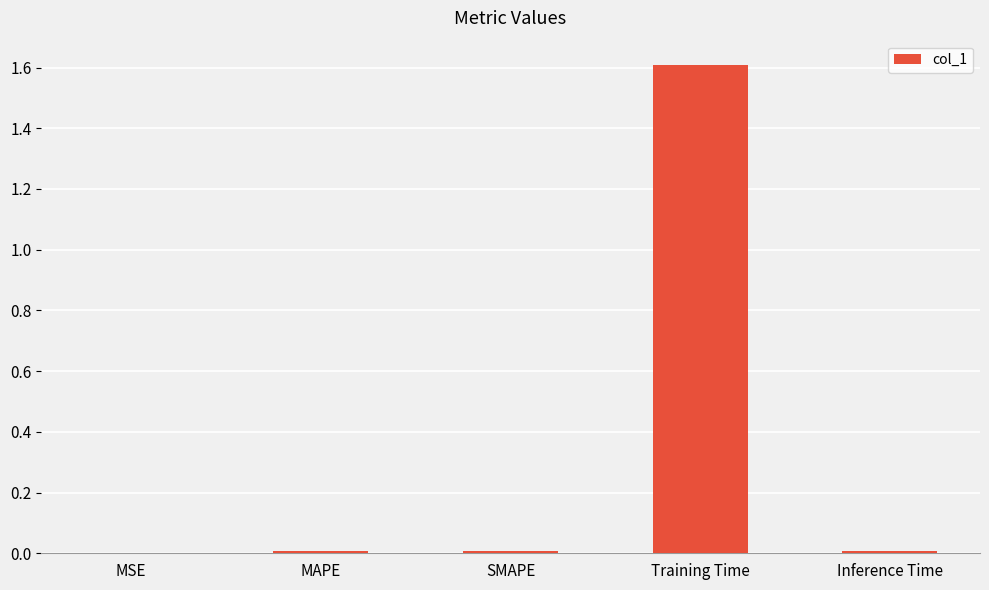

True or false: the data shows 0.0 at MSE.

True